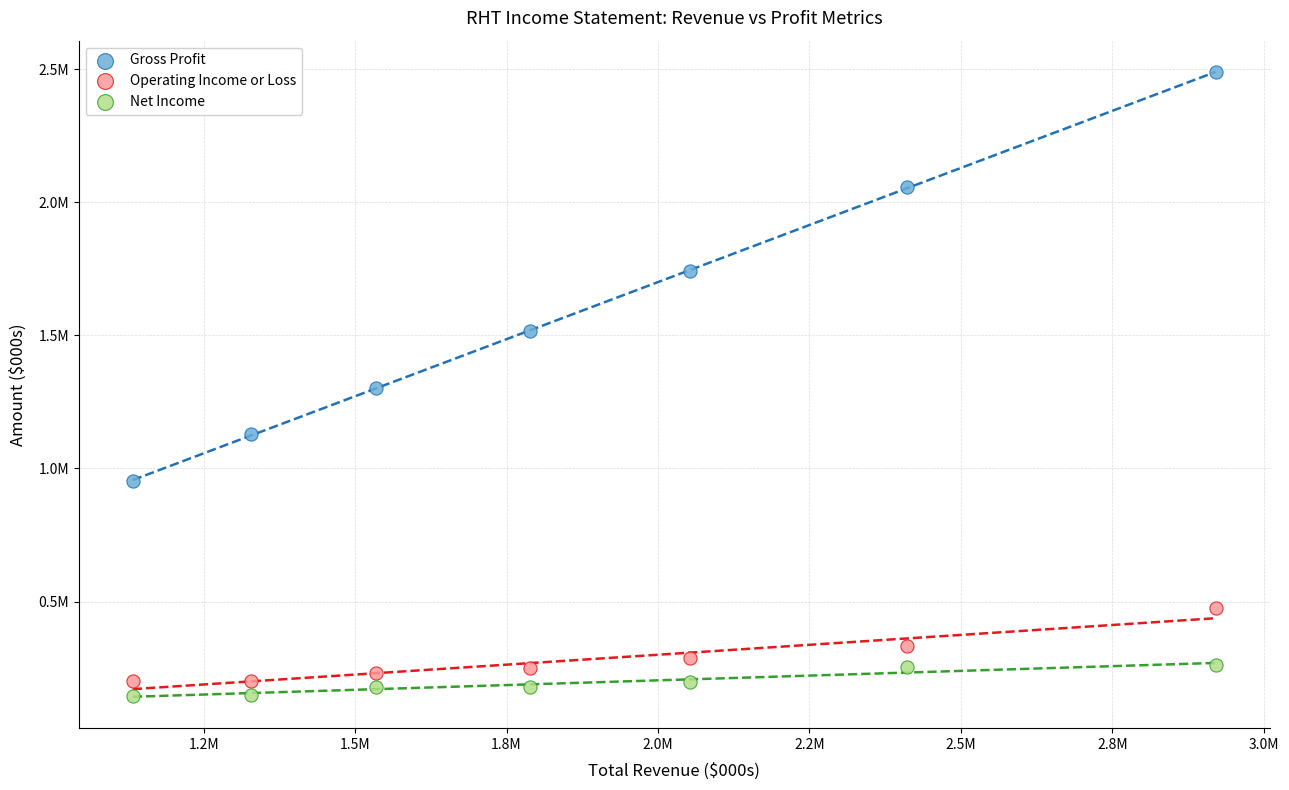

Which series reaches the maximum Y coordinate?

Gross Profit